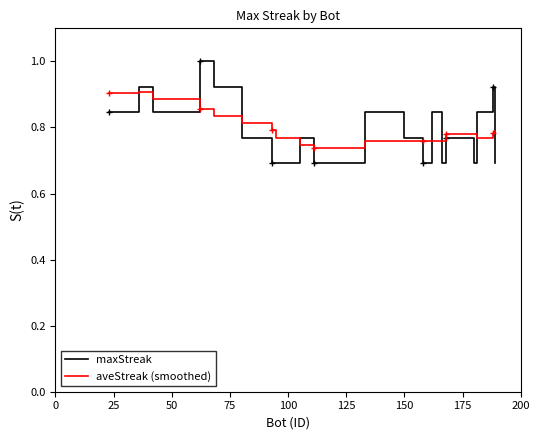

Which series has the largest range (max minus min)?

maxStreak